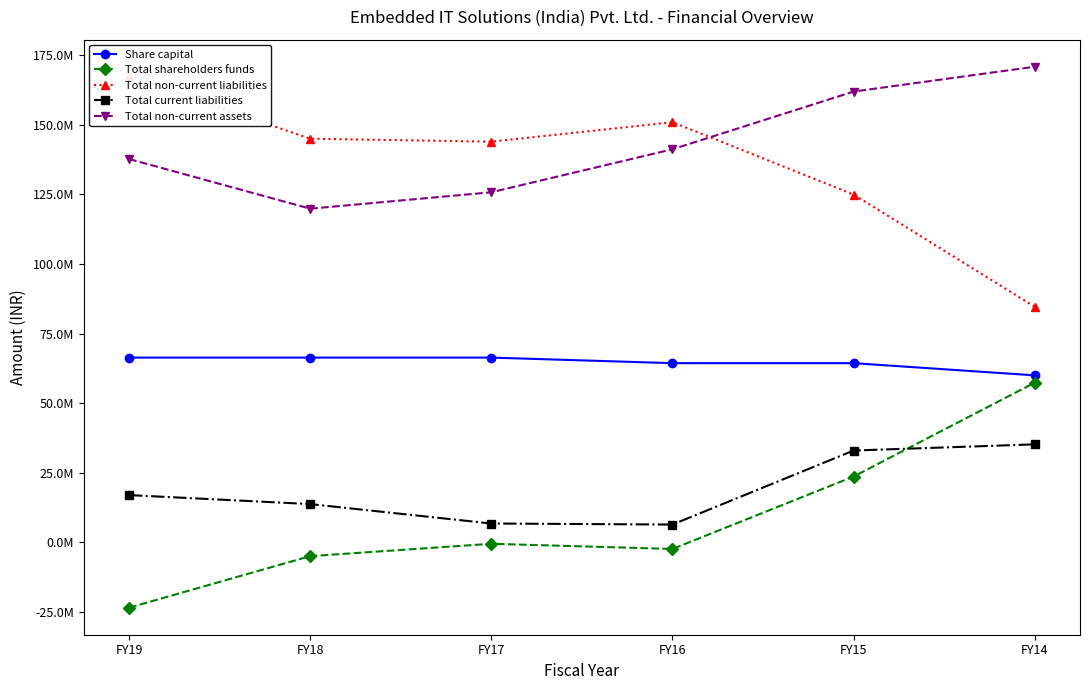

Reading left to right, extract all data points from this chart.

Share capital: FY19=66380000	FY18=66380000	FY17=66380000	FY16=64380000	FY15=64380000	FY14=60000000
Total shareholders funds: FY19=-23493536	FY18=-4971776	FY17=-531419	FY16=-2393637	FY15=23638803	FY14=57366878
Total non-current liabilities: FY19=167471553	FY18=145038057	FY17=143980197	FY16=150986173	FY15=124984315	FY14=84621227
Total current liabilities: FY19=16965397	FY18=13737548	FY17=6755048	FY16=6378334	FY15=32982734	FY14=35200291
Total non-current assets: FY19=137744782	FY18=119892024	FY17=125797648	FY16=141257983	FY15=161990805	FY14=170919895